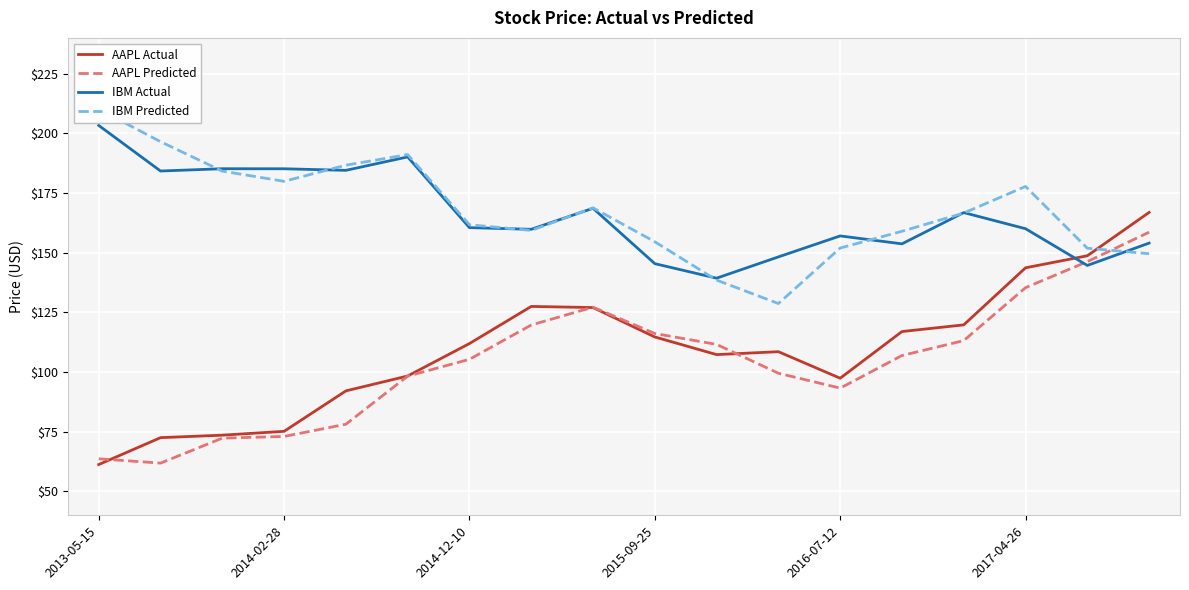

List the series in order of their peak value, lowest first.

AAPL Predicted, AAPL Actual, IBM Actual, IBM Predicted